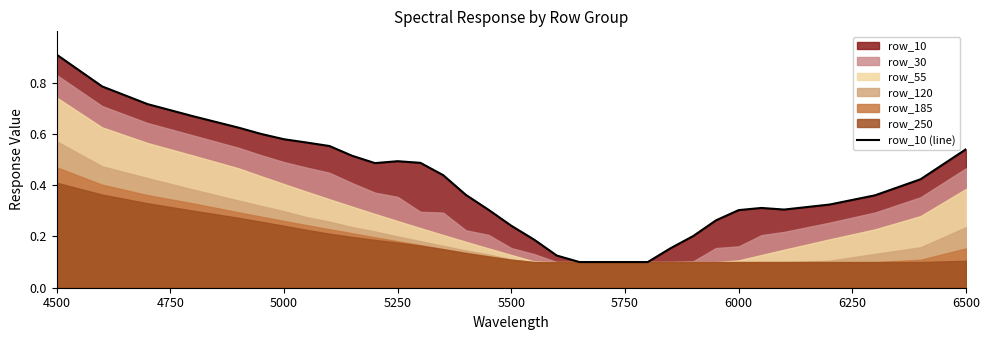

True or false: row_10 (line) has a value of 0.1 at 5750.

True